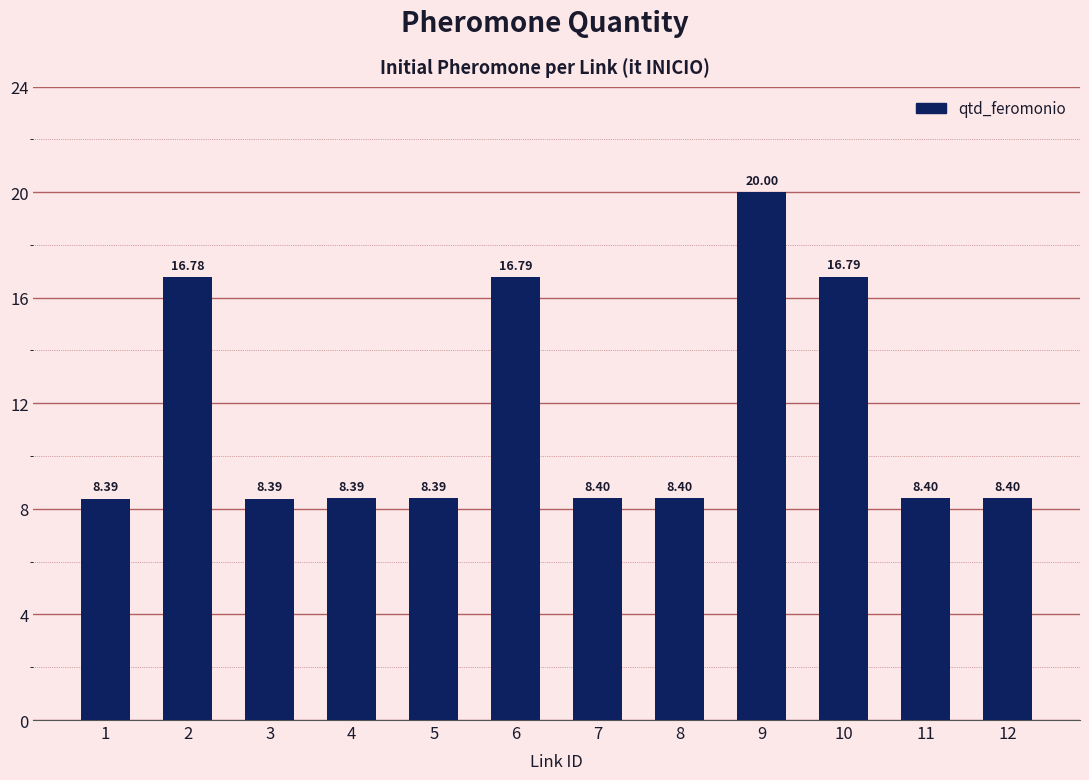

Reading left to right, list all the values displayed in this chart.

1=8.4	2=16.8	3=8.4	4=8.4	5=8.4	6=16.8	7=8.4	8=8.4	9=20.0	10=16.8	11=8.4	12=8.4